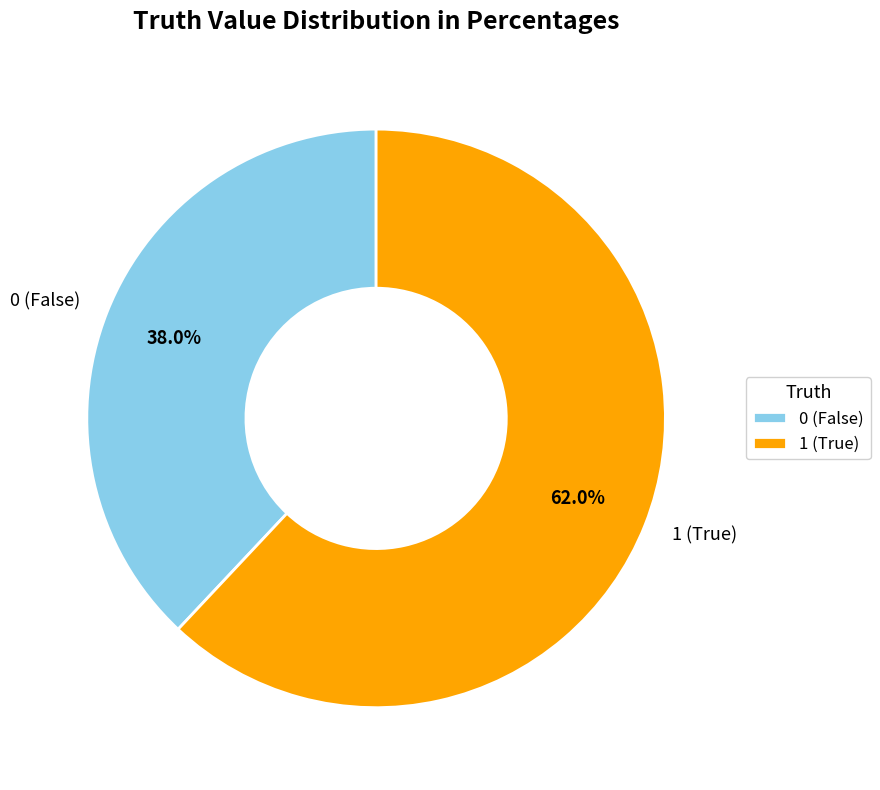

What is the ratio of the value at 0 to the value at 1?

0.6